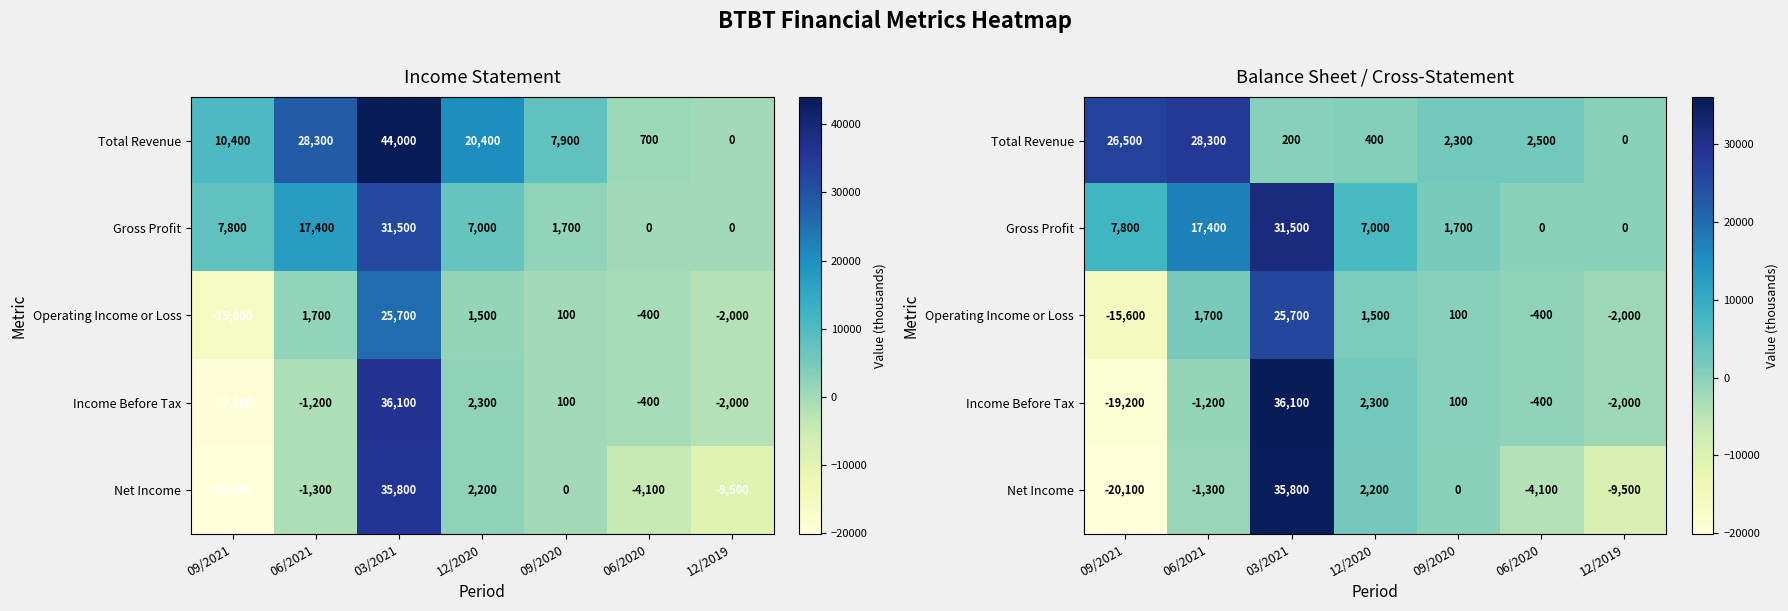

What is the spread (max minus min) of values at 09/2020?

2300